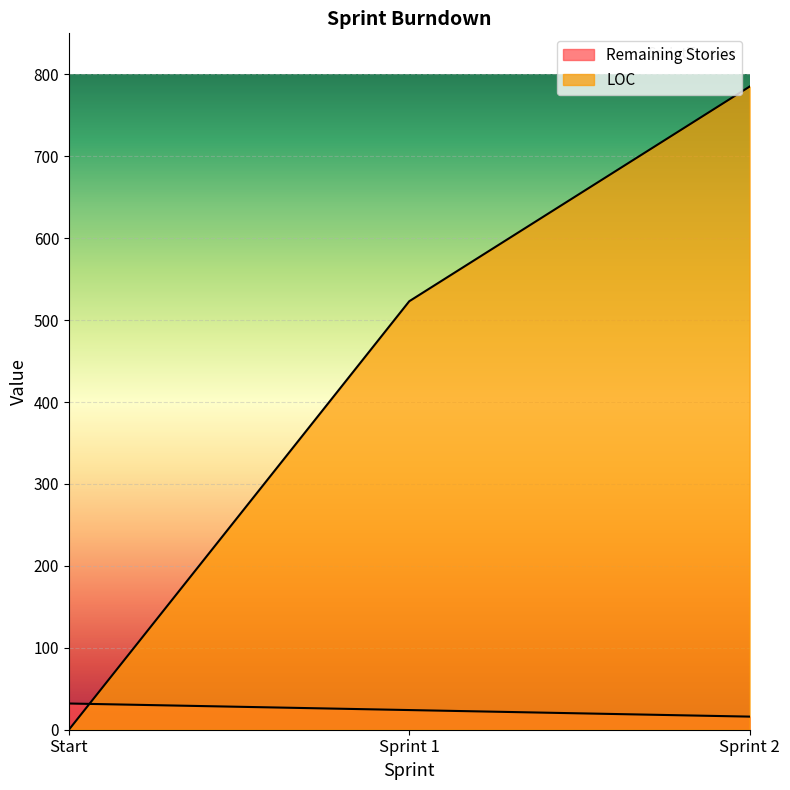

How many lines are shown in the chart?

2